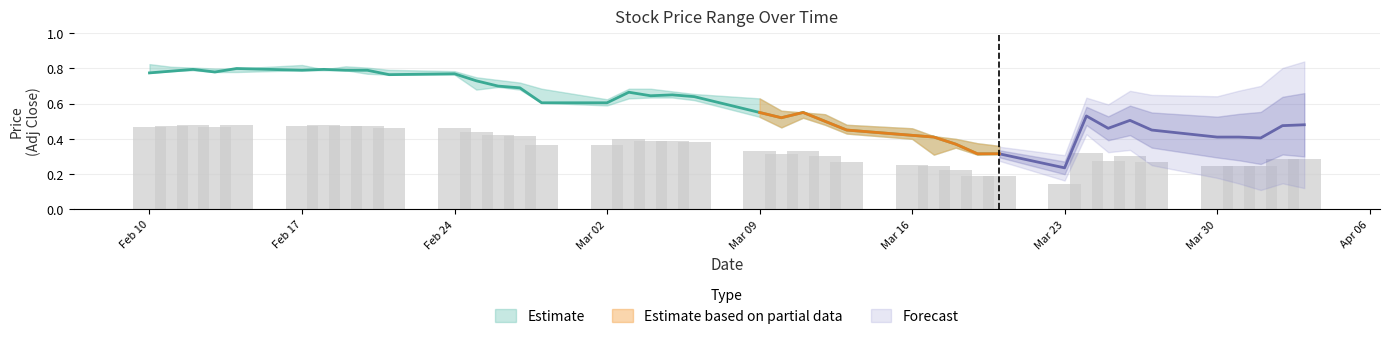

At which category does the chart reach its peak across all series?

2020-02-10